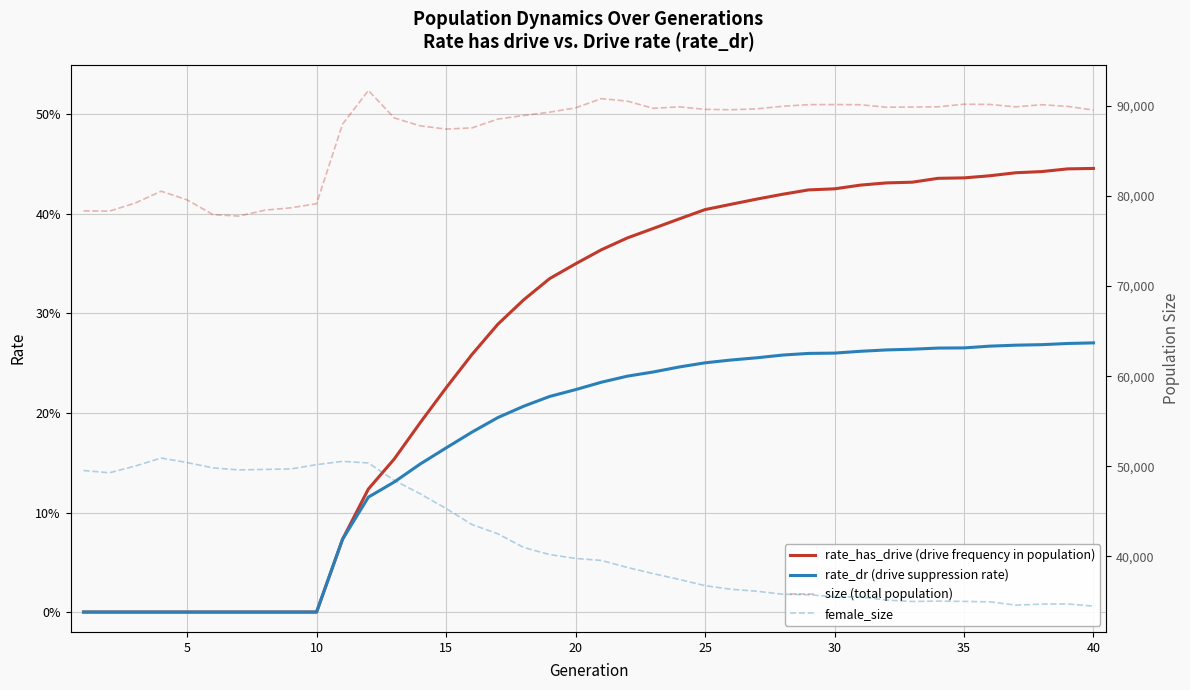

What is the average value of the rate_dr (drive suppression rate) series?

0.2